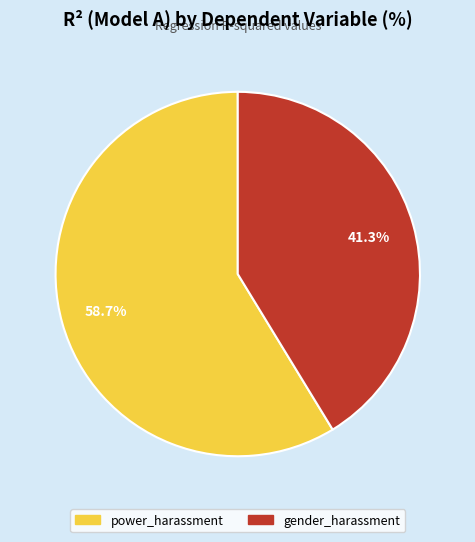

How many segments does this pie chart have?

2